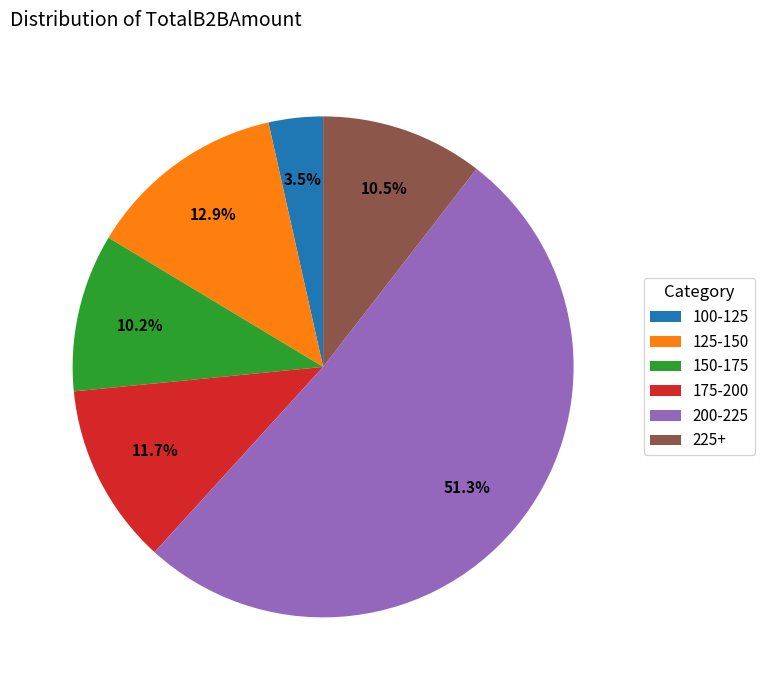

Is there a majority slice in this chart?

Yes